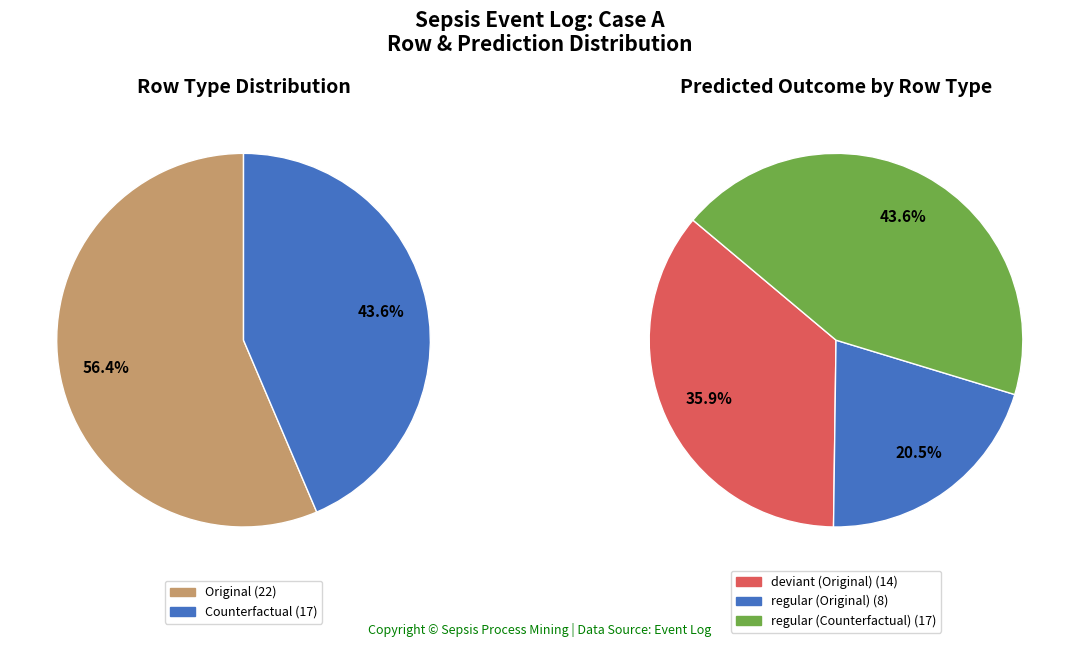

To the nearest percent, what portion does Counterfactual represent?

44%